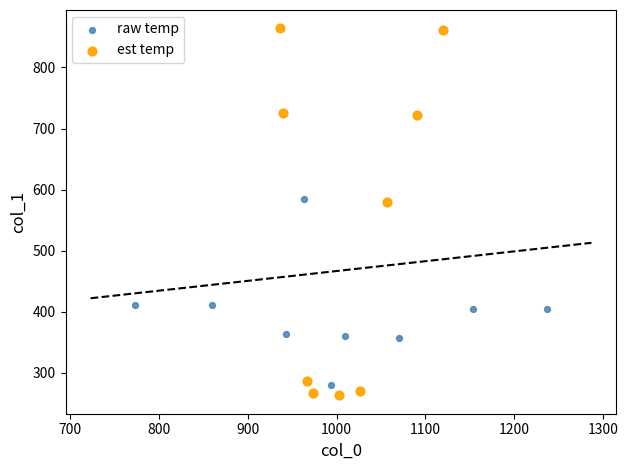

Which series has the largest Y range (max minus min)?

est temp